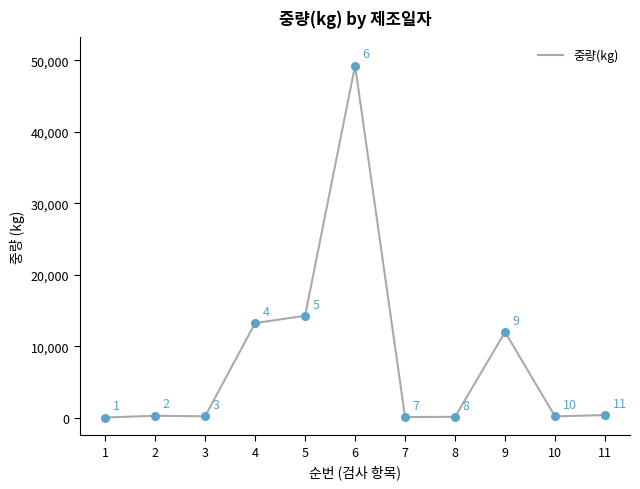

What is the change in value from 5 to 7?

-14160.0